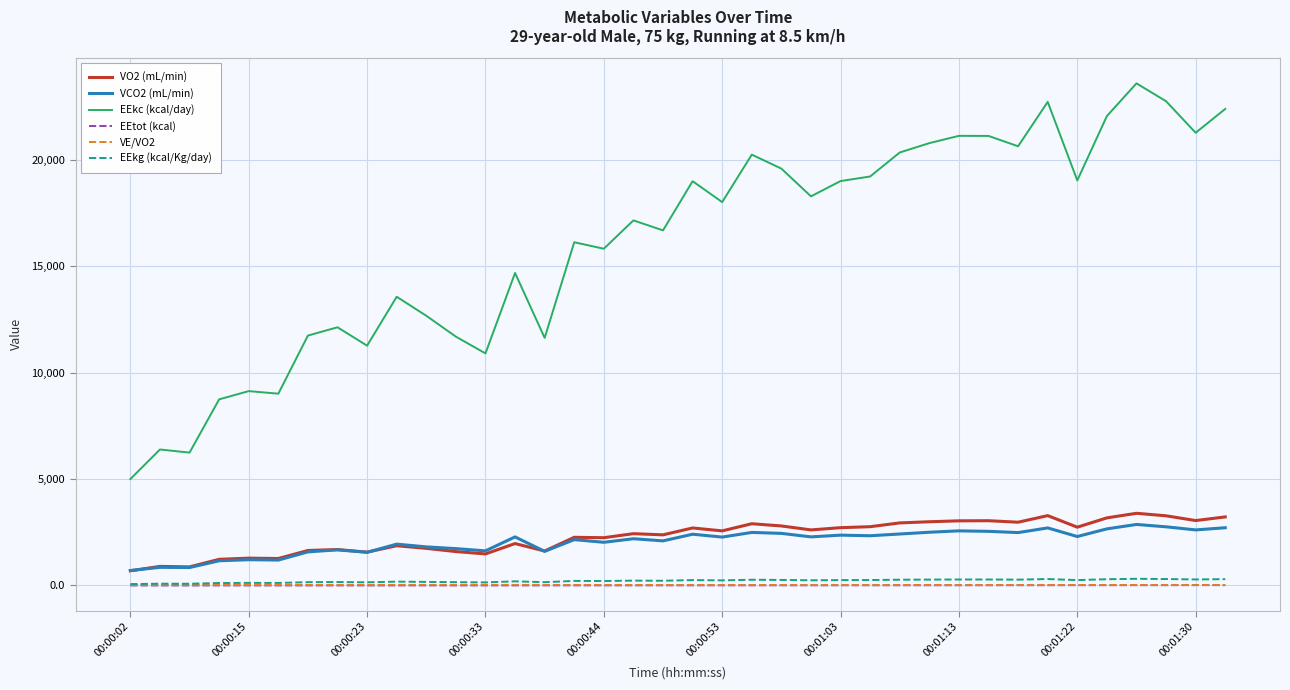

Does the chart display data point markers on the line(s)?

No